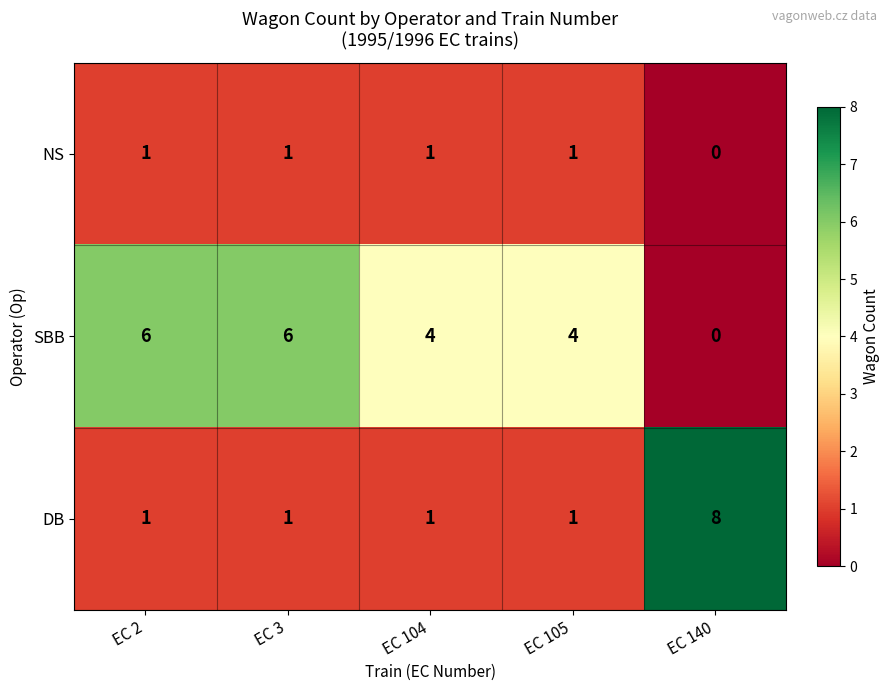

How many NS values are between 1 and 2?

4